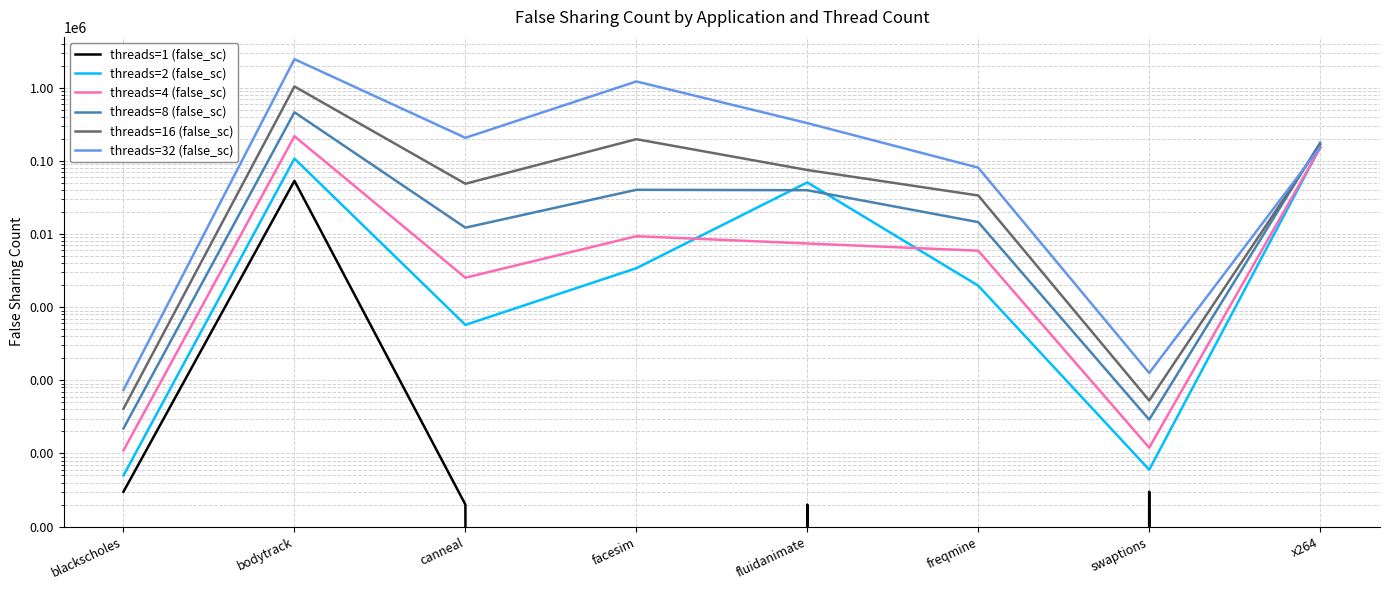

Reading left to right, extract all data points from this chart.

threads=1 (false_sc): blackscholes=3	bodytrack=53464	canneal=2	facesim=0	fluidanimate=2	freqmine=0	swaptions=3	x264=0
threads=2 (false_sc): blackscholes=5	bodytrack=107737	canneal=573	facesim=3414	fluidanimate=50868	freqmine=1970	swaptions=6	x264=153401
threads=4 (false_sc): blackscholes=11	bodytrack=217815	canneal=2532	facesim=9356	fluidanimate=7433	freqmine=5926	swaptions=12	x264=150678
threads=8 (false_sc): blackscholes=22	bodytrack=463664	canneal=12236	facesim=40308	fluidanimate=39786	freqmine=14566	swaptions=29	x264=177765
threads=16 (false_sc): blackscholes=41	bodytrack=1043653	canneal=48784	facesim=198368	fluidanimate=75197	freqmine=33713	swaptions=53	x264=168062
threads=32 (false_sc): blackscholes=74	bodytrack=2465508	canneal=207342	facesim=1221834	fluidanimate=329309	freqmine=80935	swaptions=126	x264=155225